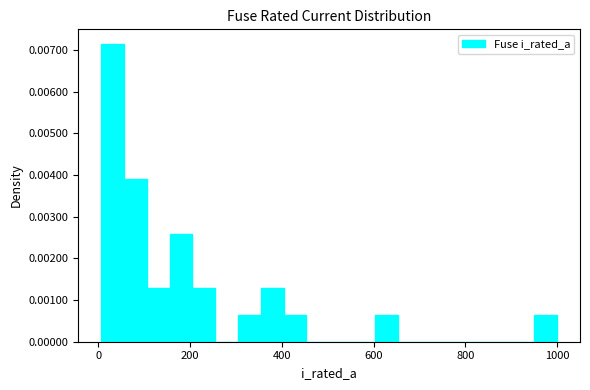

Around what value on the x-axis is the tallest bar? Give the approximate position of its centre, as read against the axis.

40